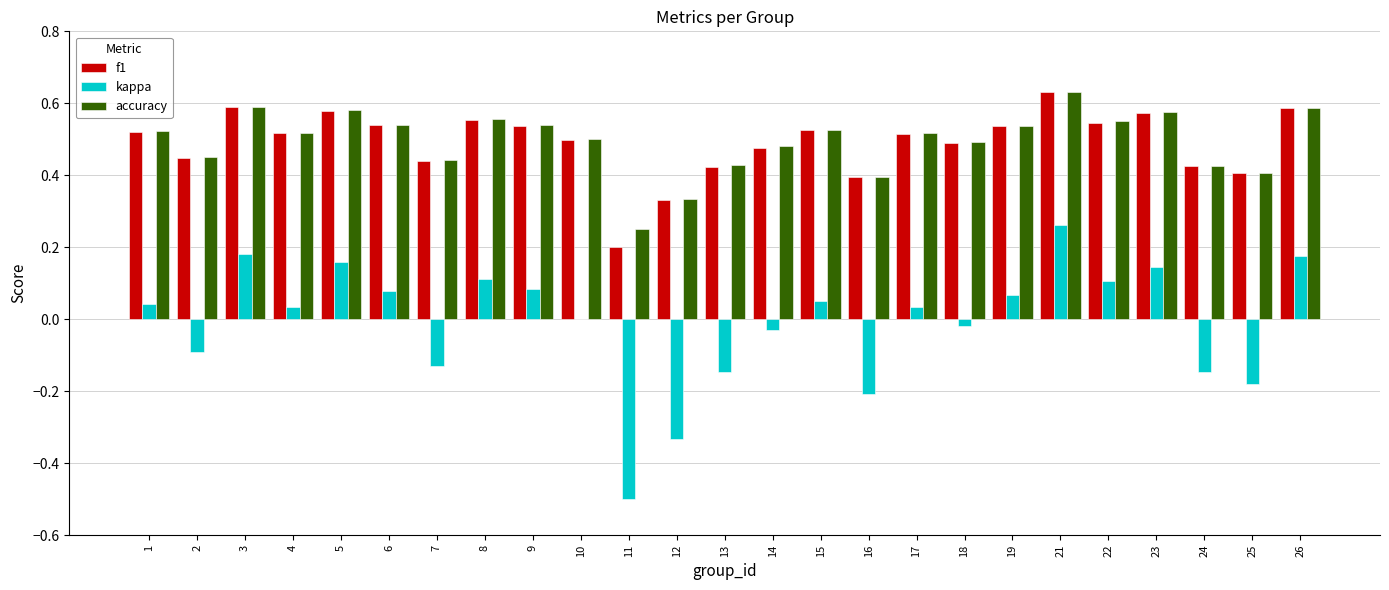

Which series has the widest spread of values?

kappa